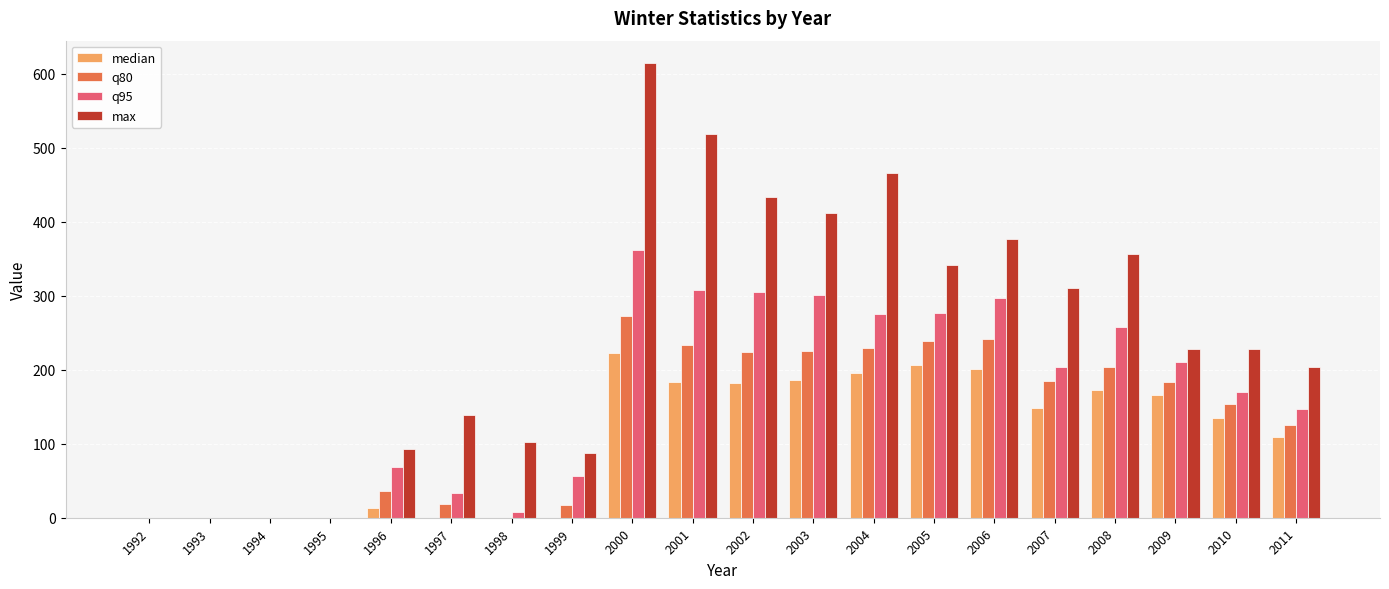

Is it true that max equals 102.0 at 1998?

True